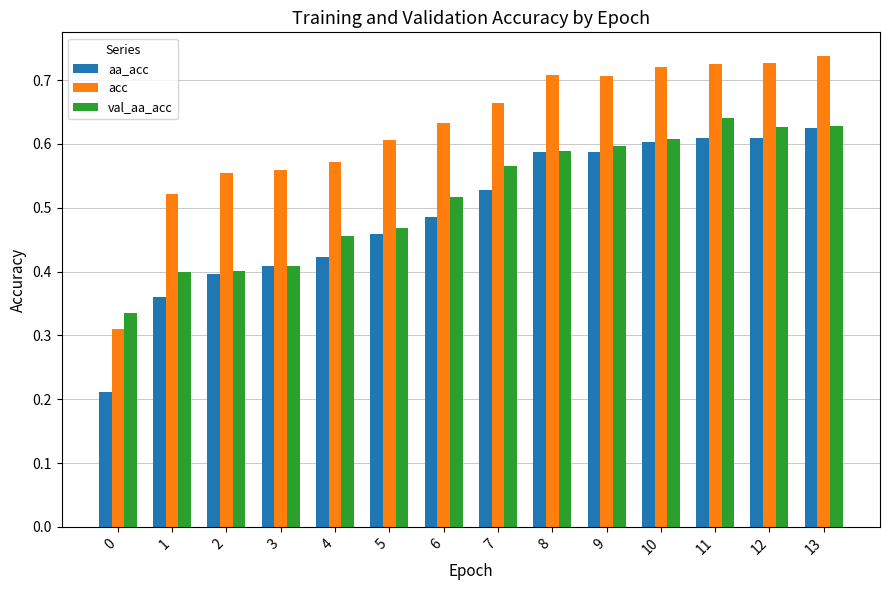

Which series changed the most between 4 and 13?

aa_acc